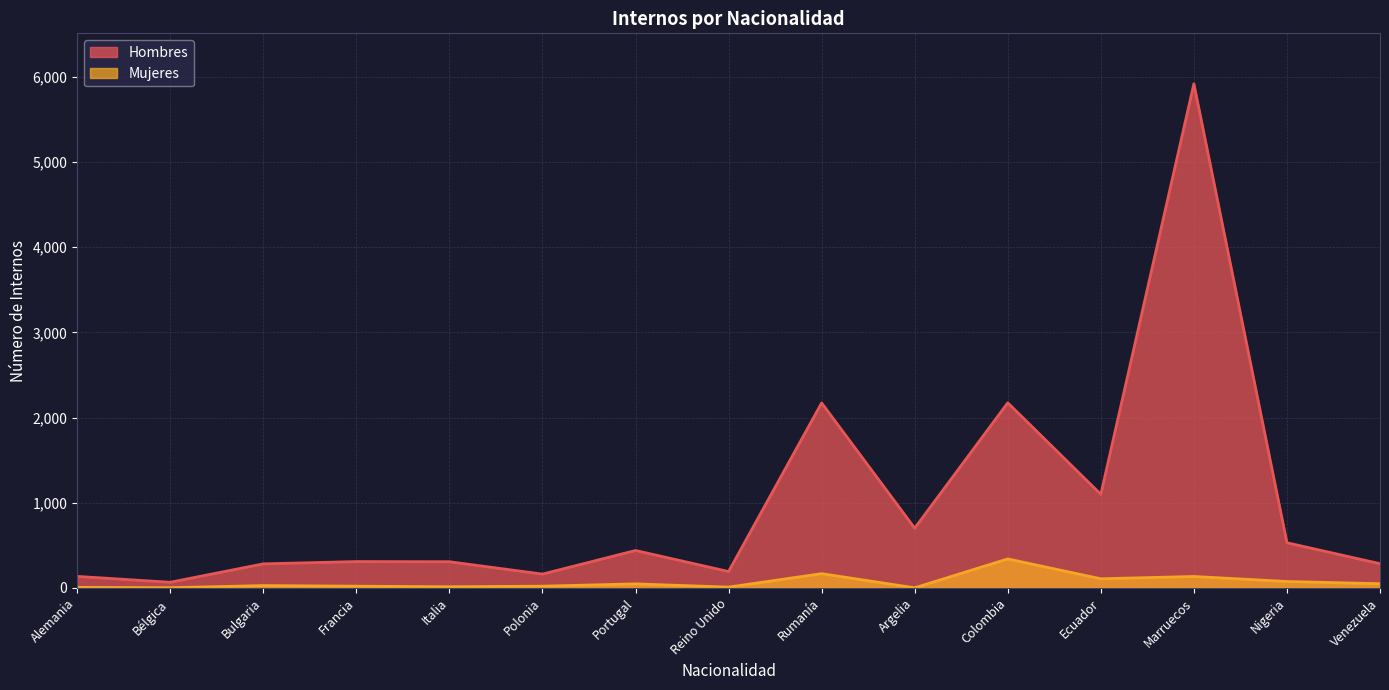

How many values in the Mujeres series exceed 27?

7